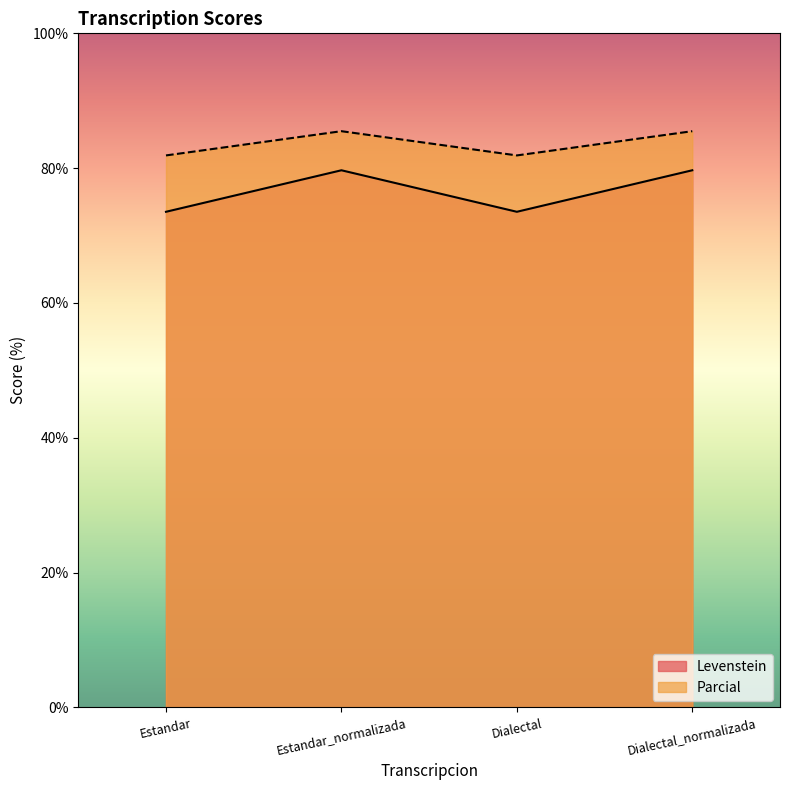

What is the label of the 3rd point from the left?

Dialectal